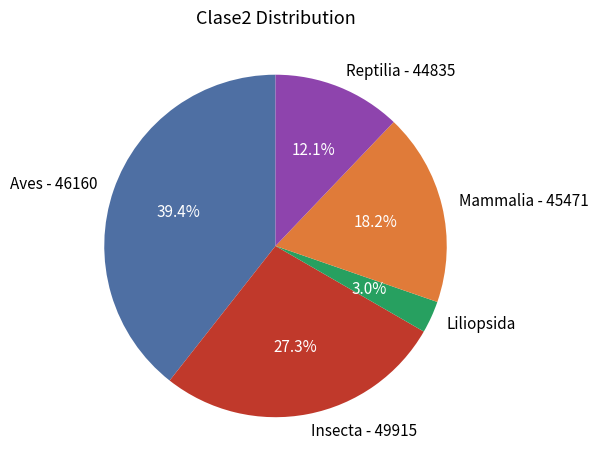

How many segments does this pie chart have?

5